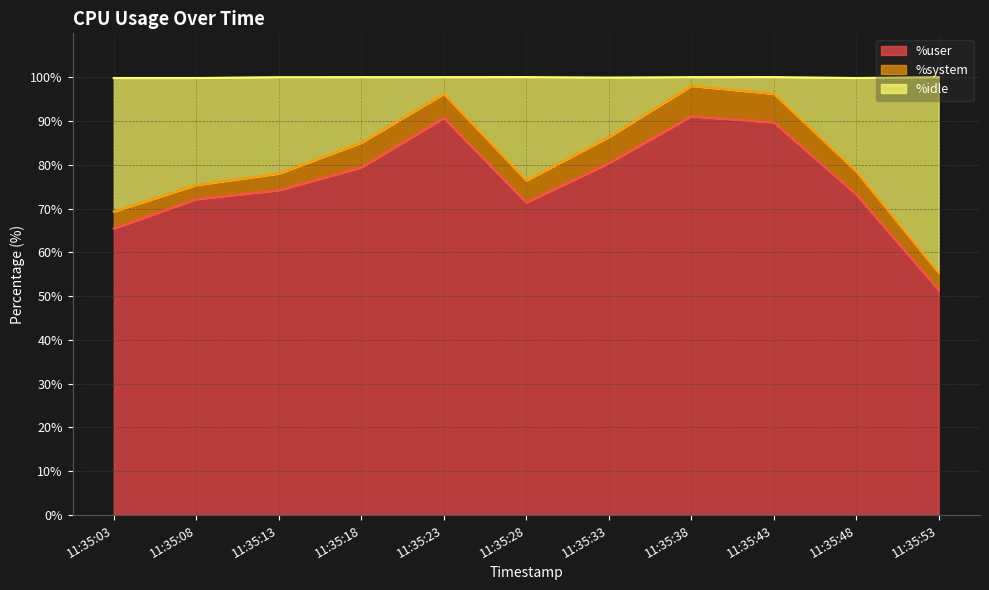

What is the value of the %user point at the 9th from the left?

89.7